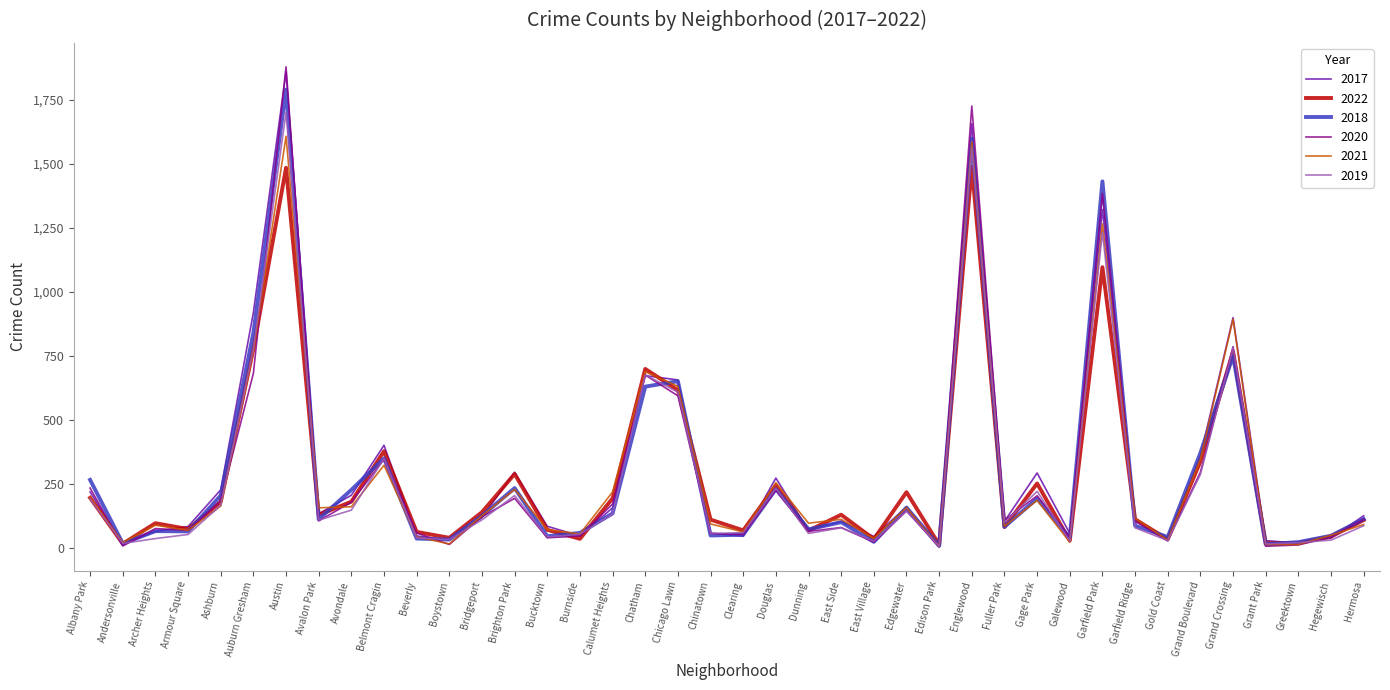

Which series changed the most between Chatham and East Village?

2022